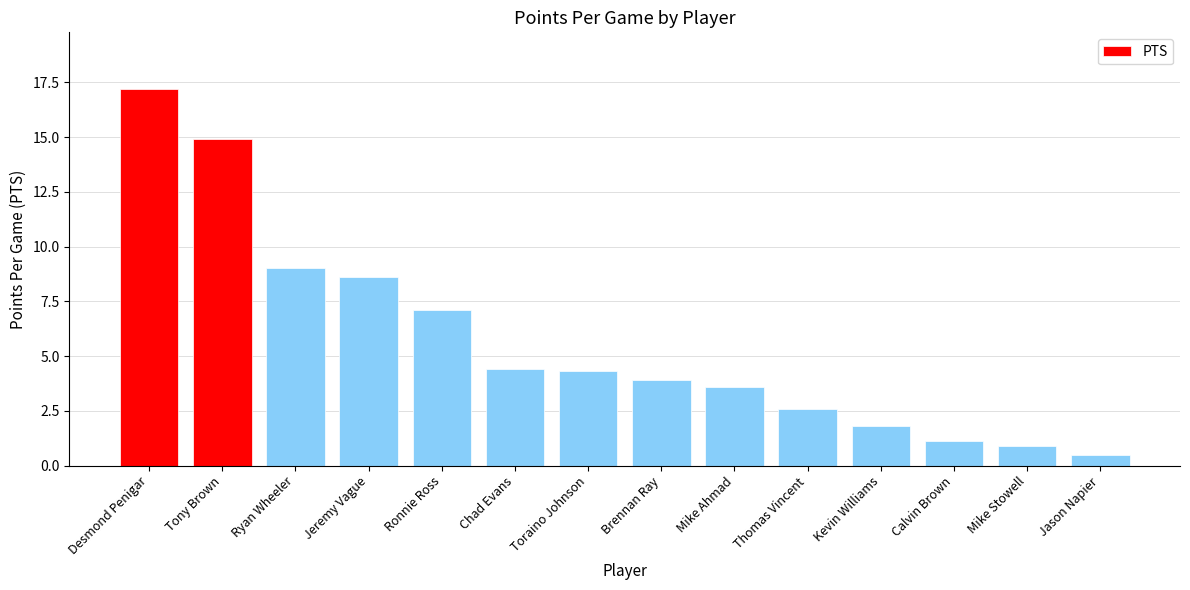

How many values are below 4?

7